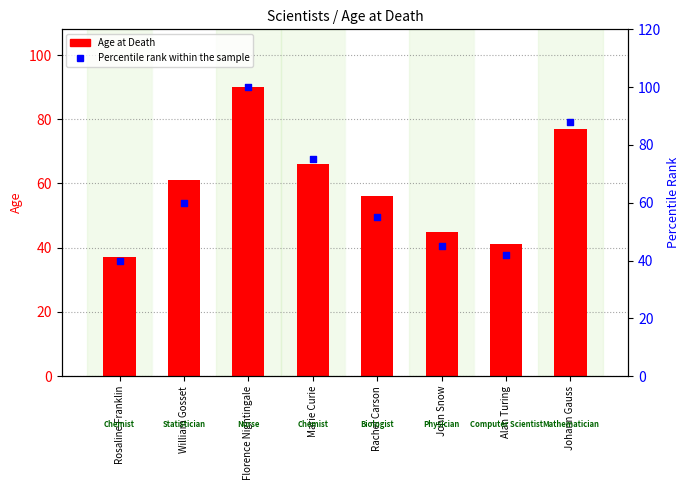

Is the value of Percentile rank within the sample at Florence Nightingale greater than the value of Age at Death at William Gosset?

Yes